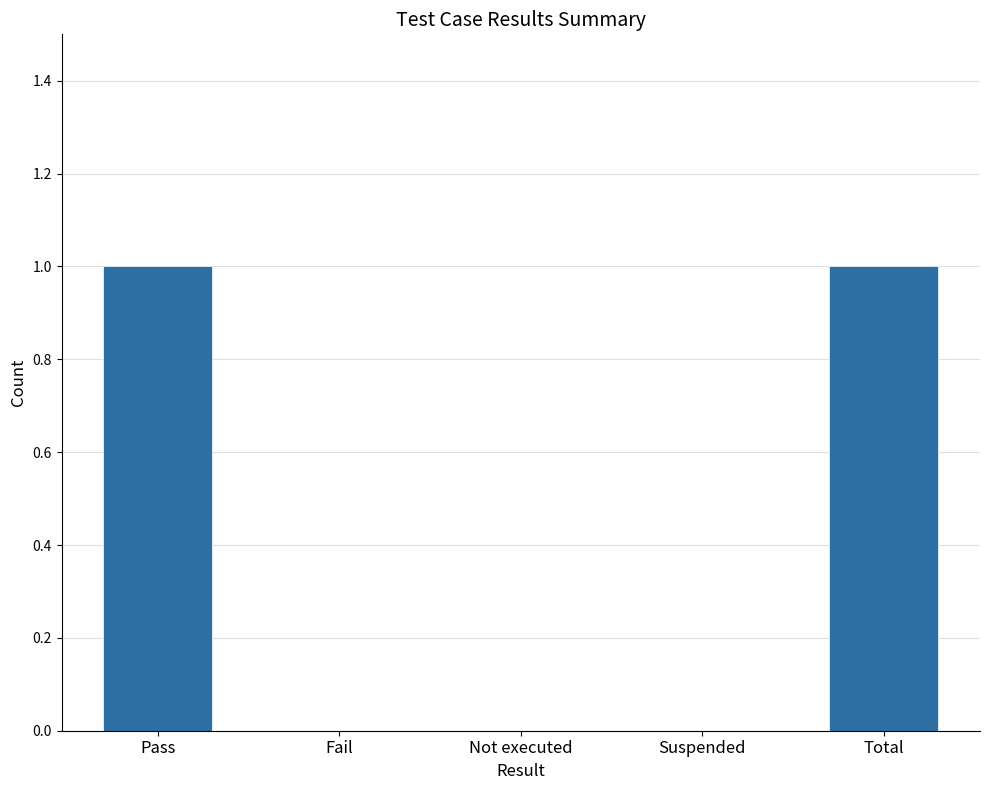

True or false: the data shows 1 at Fail.

False